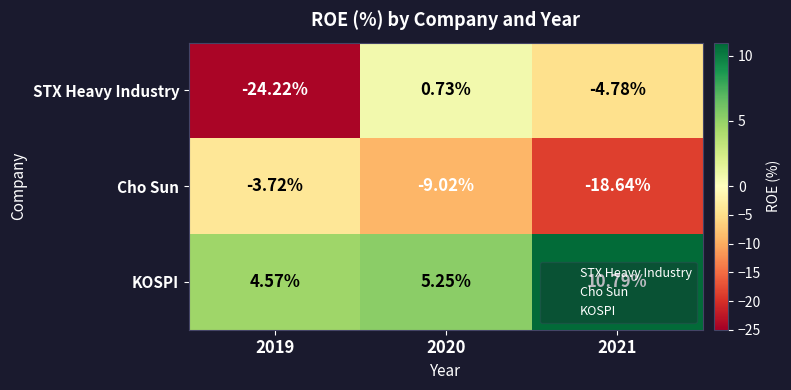

List the series in order of their peak value, highest first.

KOSPI, STX Heavy Industry, Cho Sun